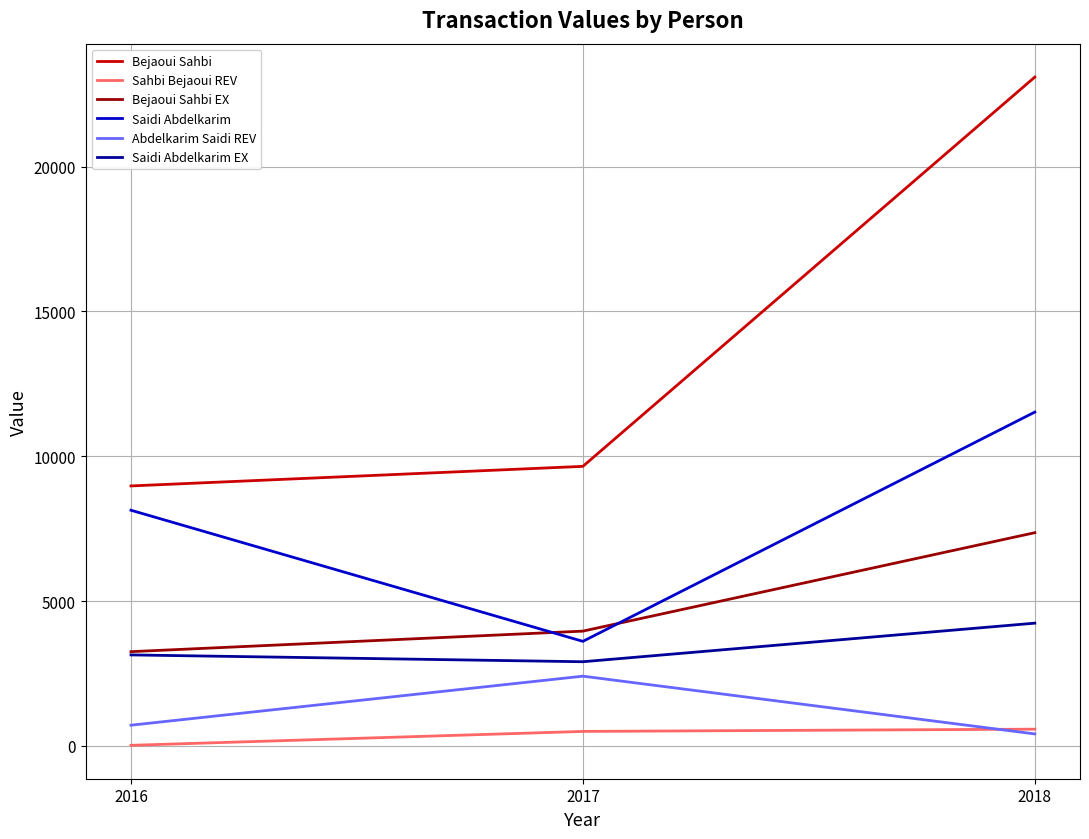

At which label does Sahbi Bejaoui REV first exceed 501?

2017